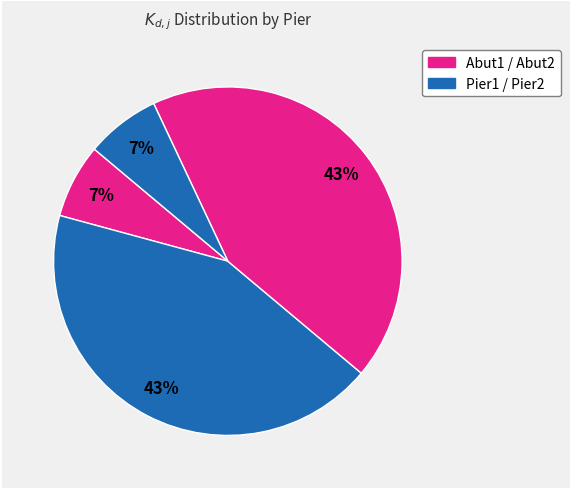

How many segments does this pie chart have?

4